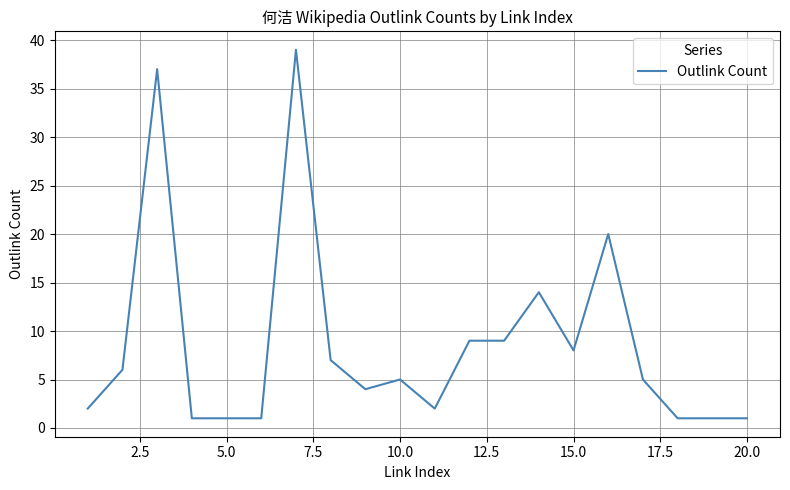

Reading left to right, transcribe all the data shown in this chart.

2	6	37	1	1	1	39	7	4	5	2	9	9	14	8	20	5	1	1	1